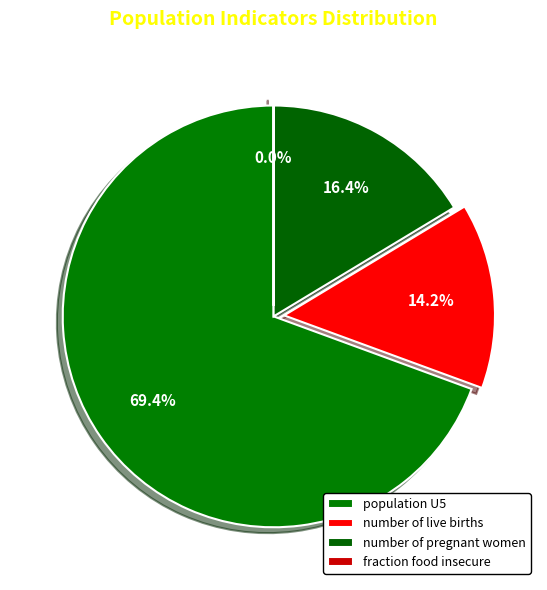

Which slice is the smallest?

fraction food insecure